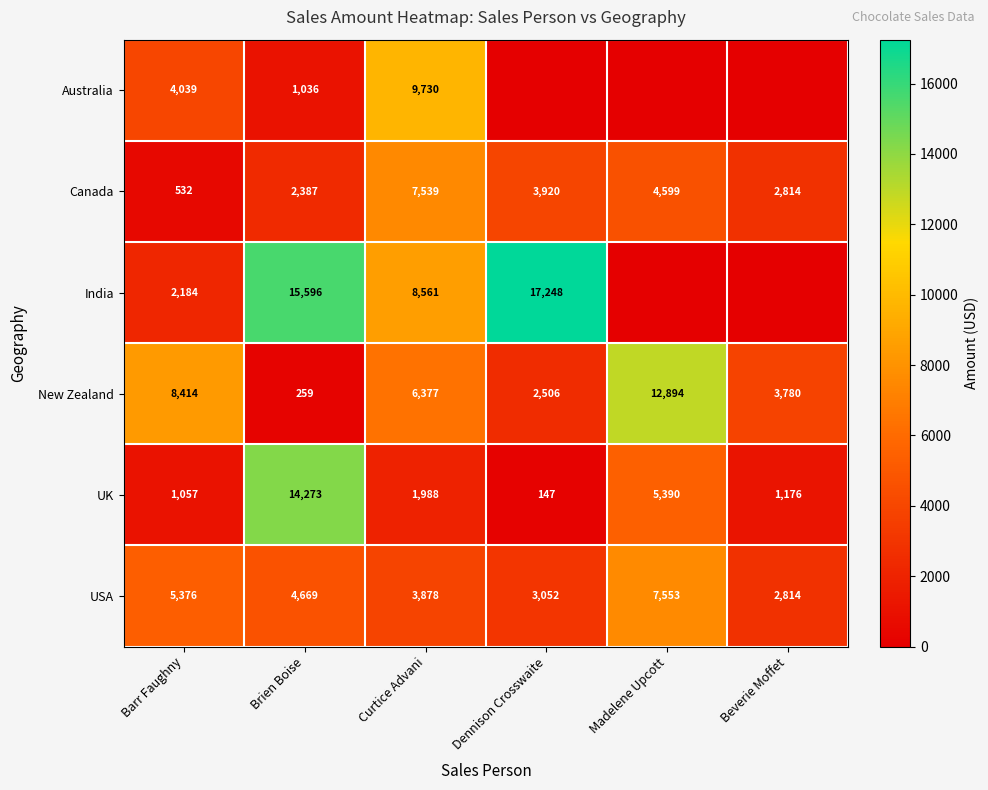

The New Zealand series shows 2506 at Dennison Crosswaite. True or false?

True